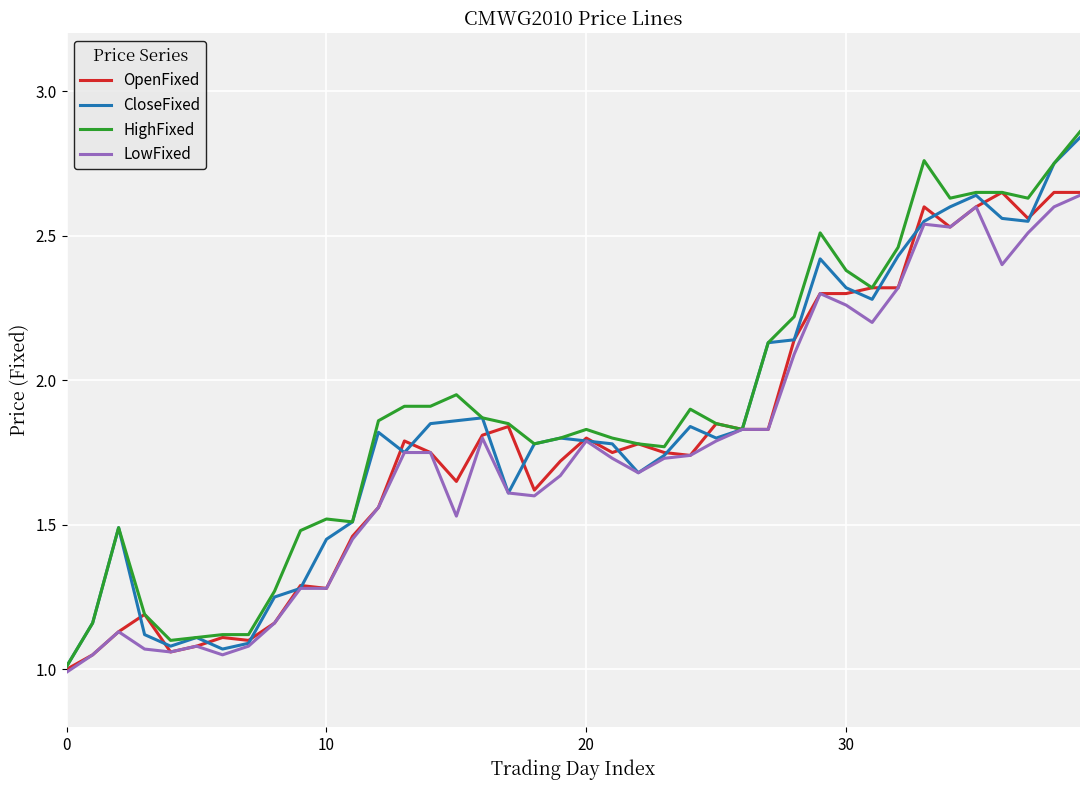

What is the lowest value of the HighFixed series?

1.0